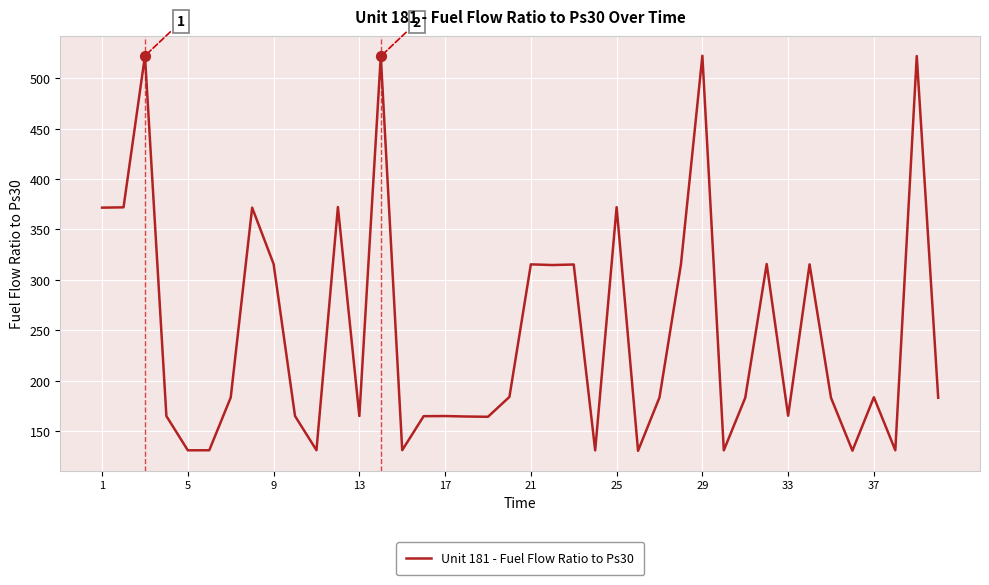

What is the difference between the maximum and minimum values?

391.9